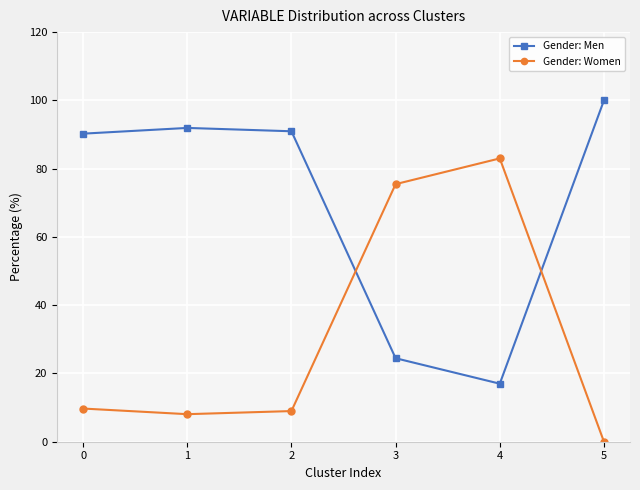

What is the value of the Gender: Women point at the 1st from the left?

9.7